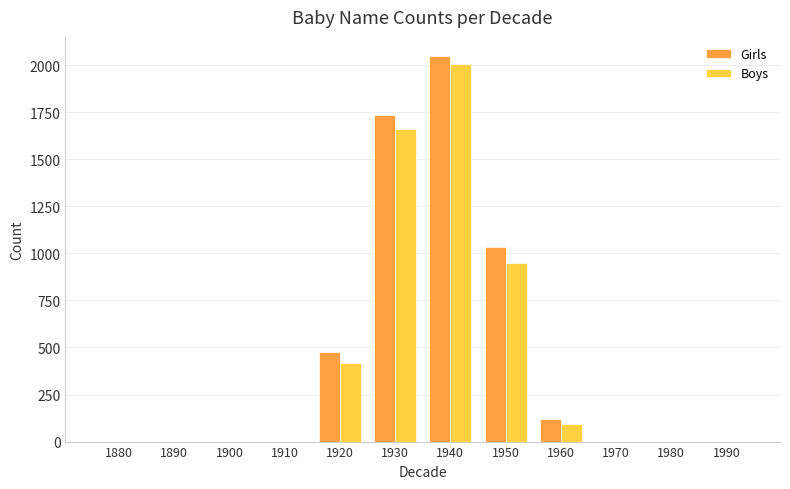

Reading left to right, extract all data points from this chart.

Girls: 0	0	0	0	475	1737	2047	1036	120	0	0	0
Boys: 0	0	0	0	417	1659	2008	950	93	0	0	0